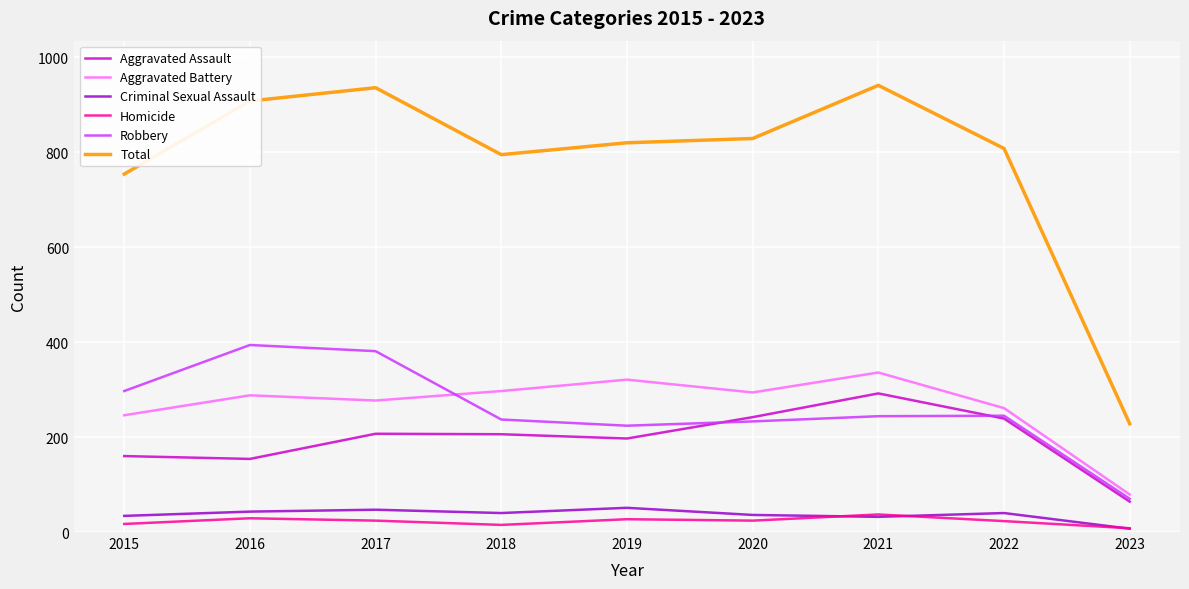

Which series has the largest range (max minus min)?

Total